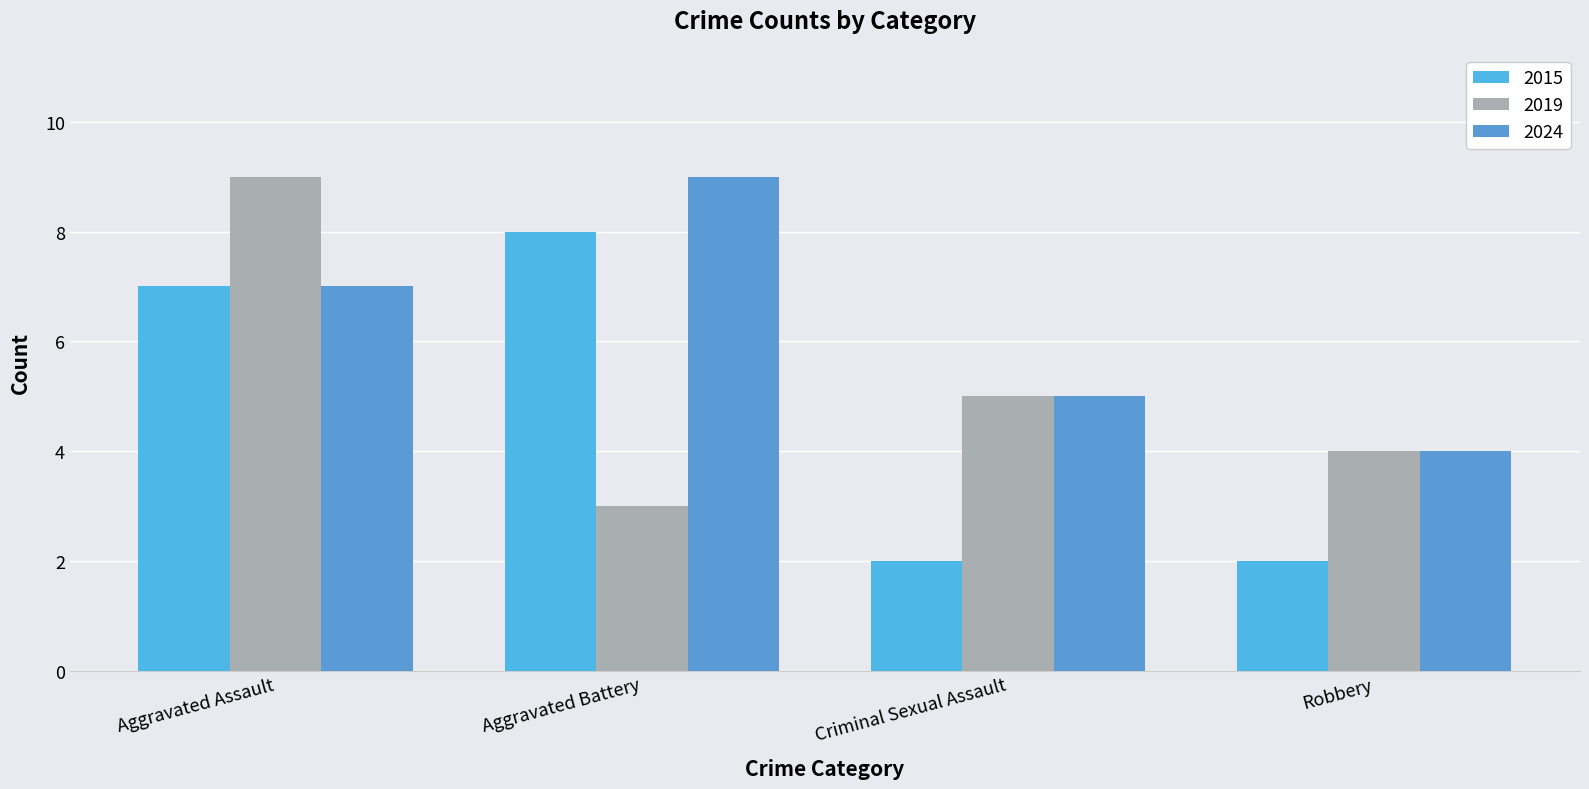

Does the chart contain stacked bars?

No